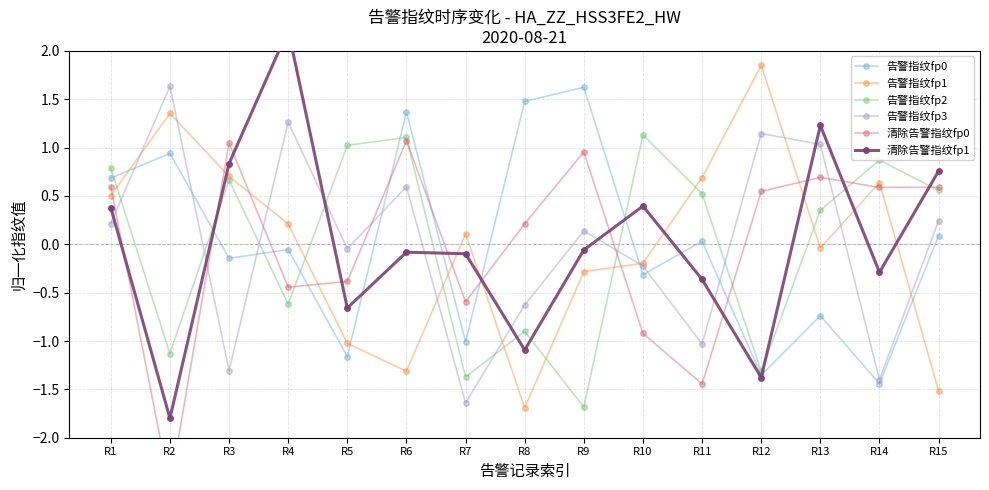

After their last crossing, which series has the higher values: 告警指纹fp0 or 清除告警指纹fp1?

清除告警指纹fp1